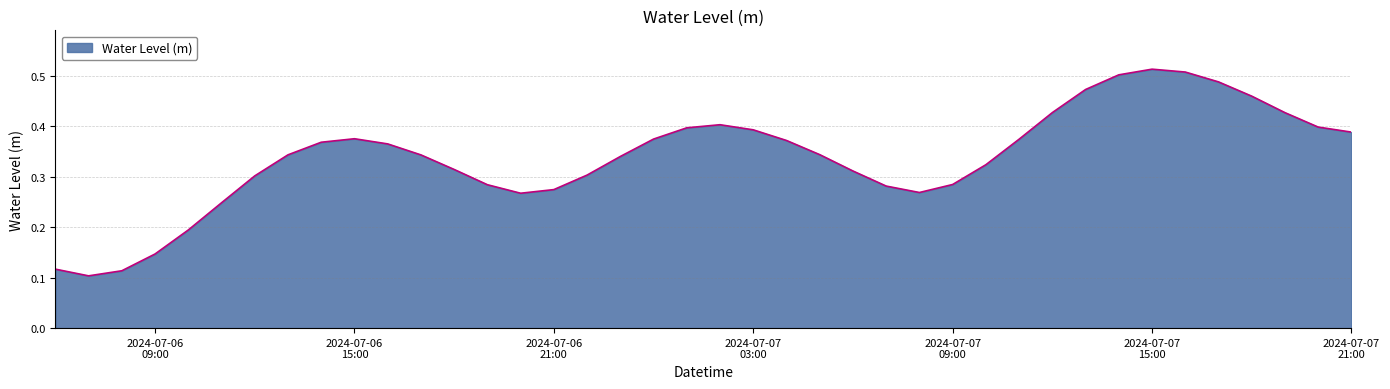

True or false: there are more than 0 points higher than both neighbors.

True